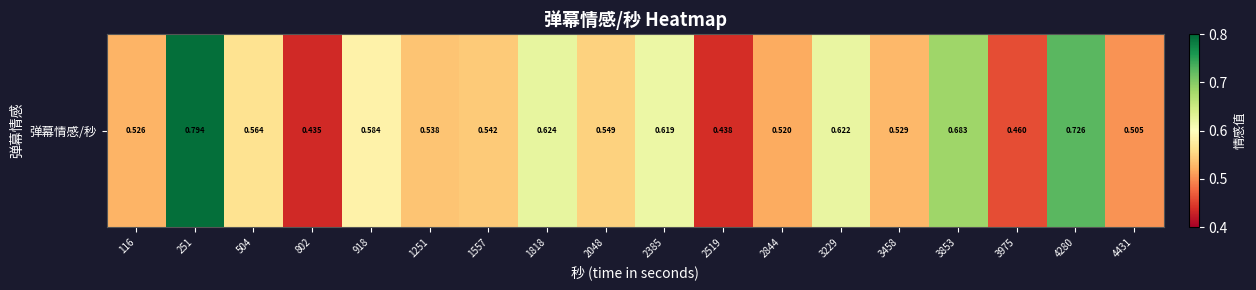

Reading right to left, what are all the values shown in this chart?

0.5	0.7	0.5	0.7	0.5	0.6	0.5	0.4	0.6	0.5	0.6	0.5	0.5	0.6	0.4	0.6	0.8	0.5